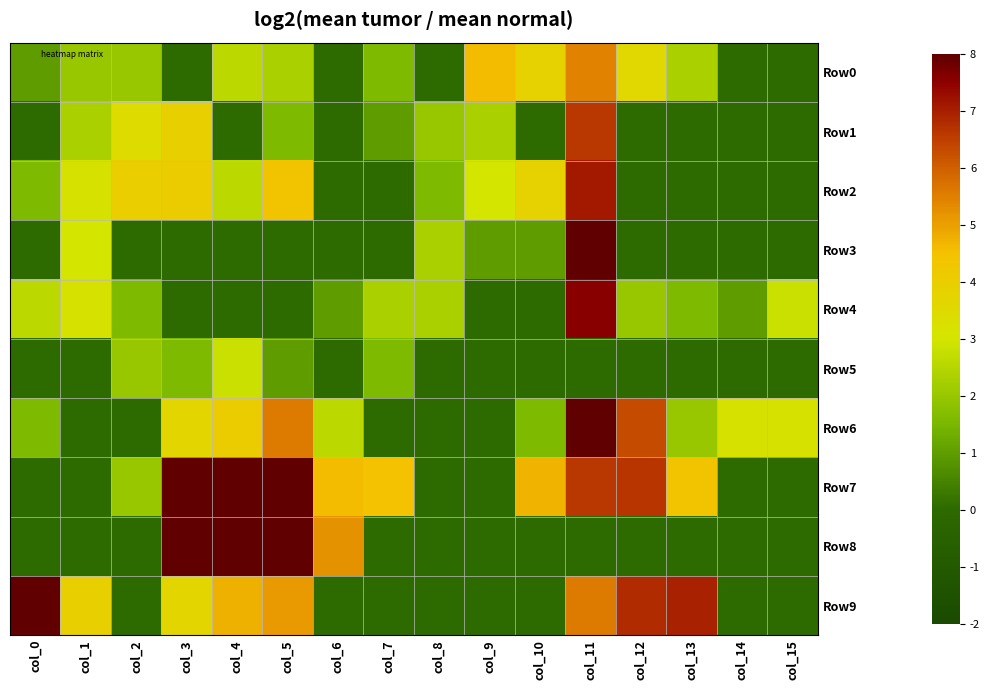

At how many categories does at least one series exceed 7?

5